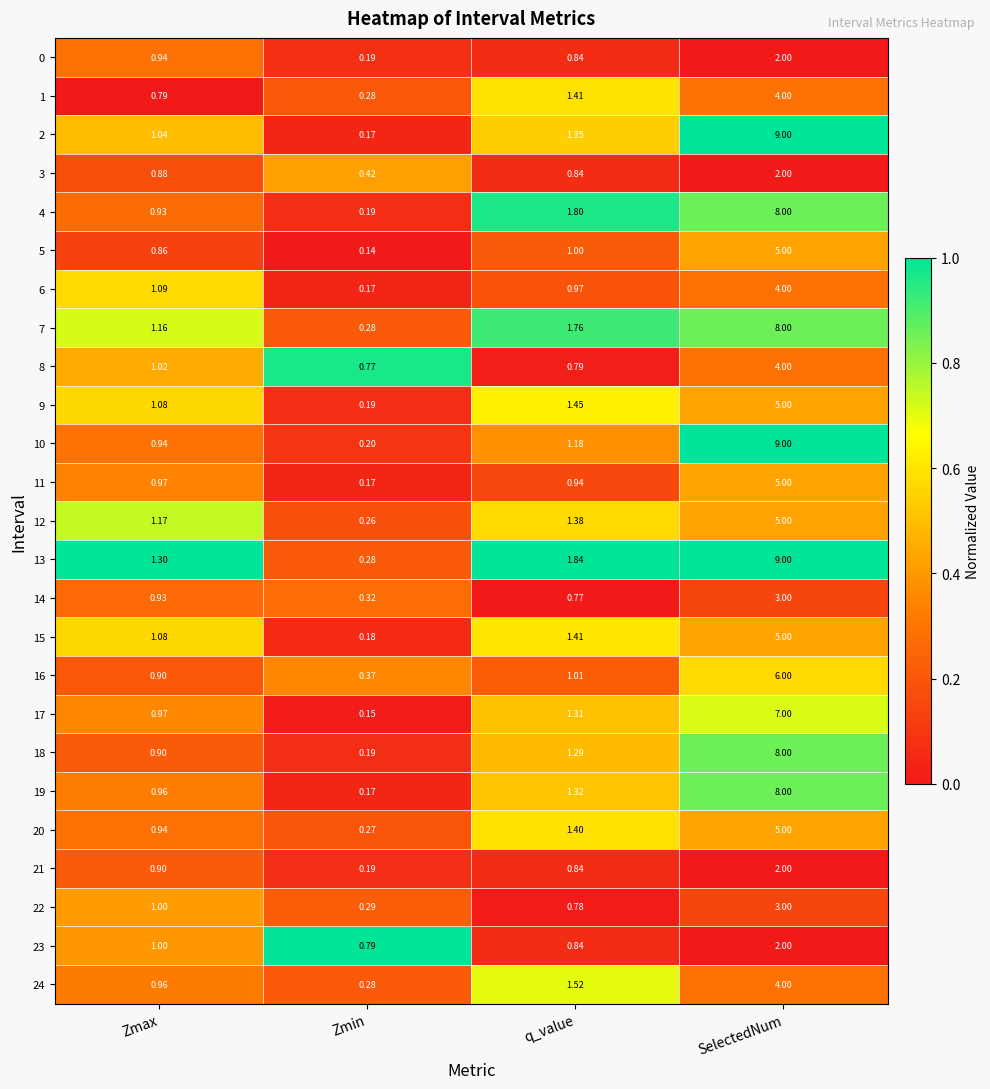

Which label corresponds to the largest value in the chart?

SelectedNum